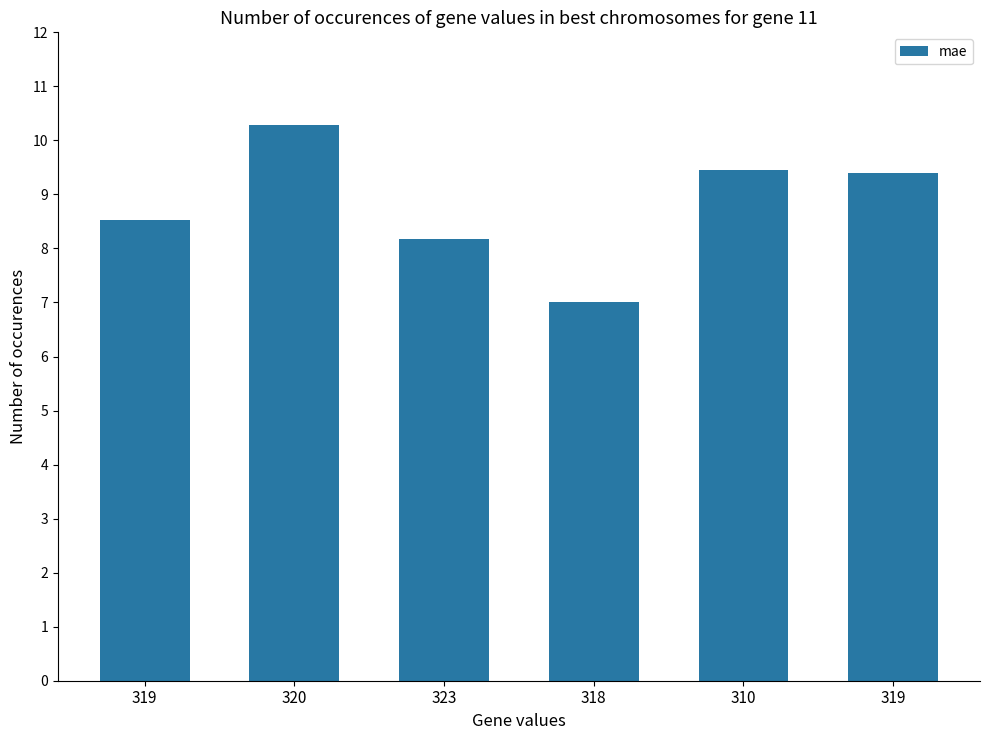

True or false: the data shows 11.3 at 323.

False